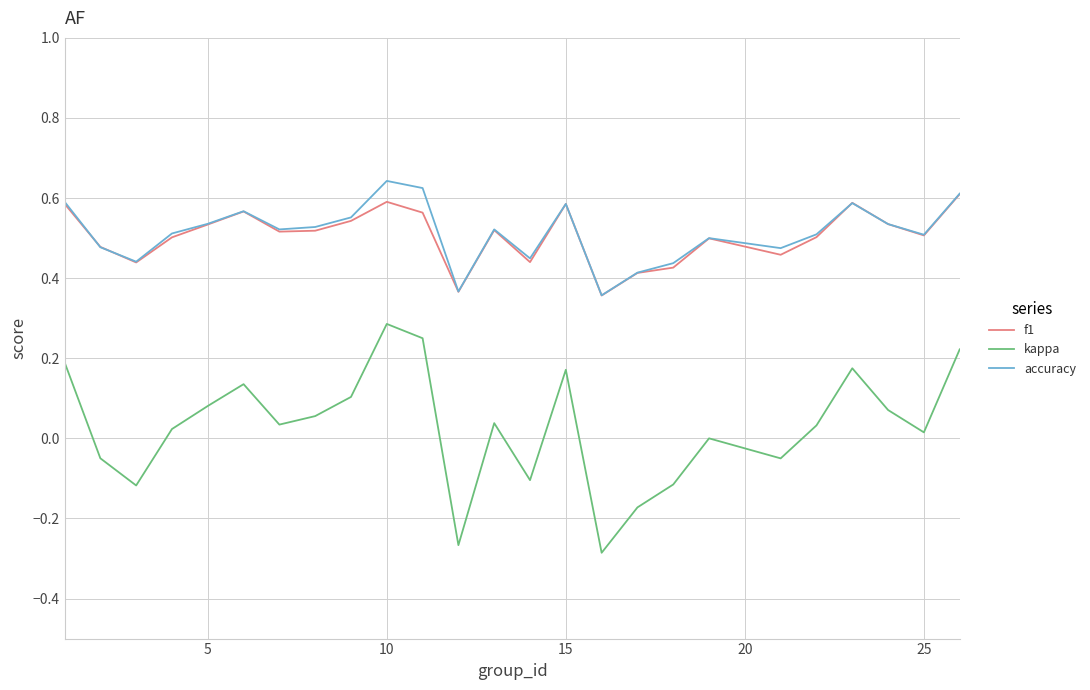

True or false: f1 and kappa intersect in this chart.

False